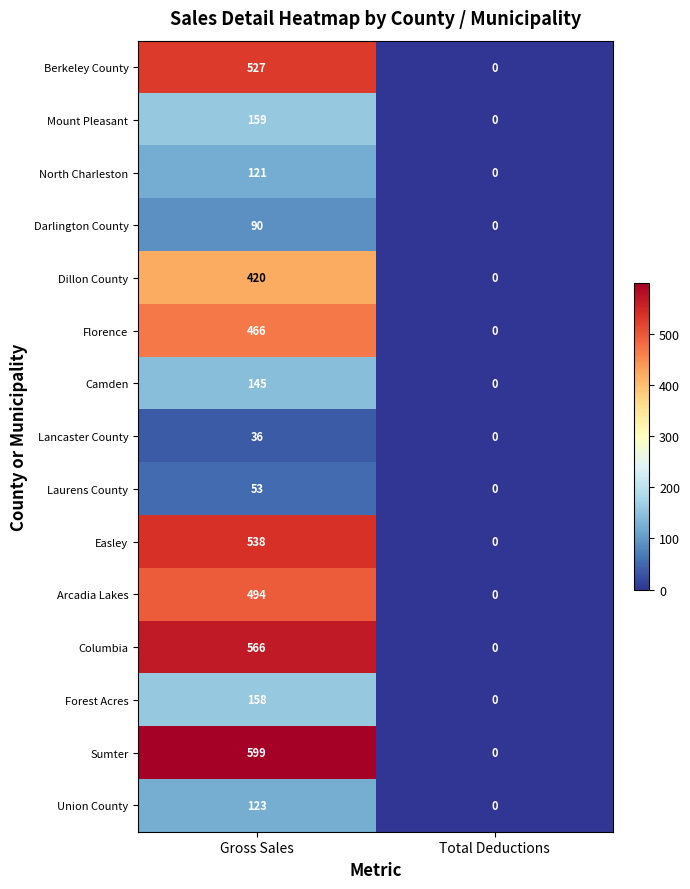

Which series has the largest total across all categories?

Sumter